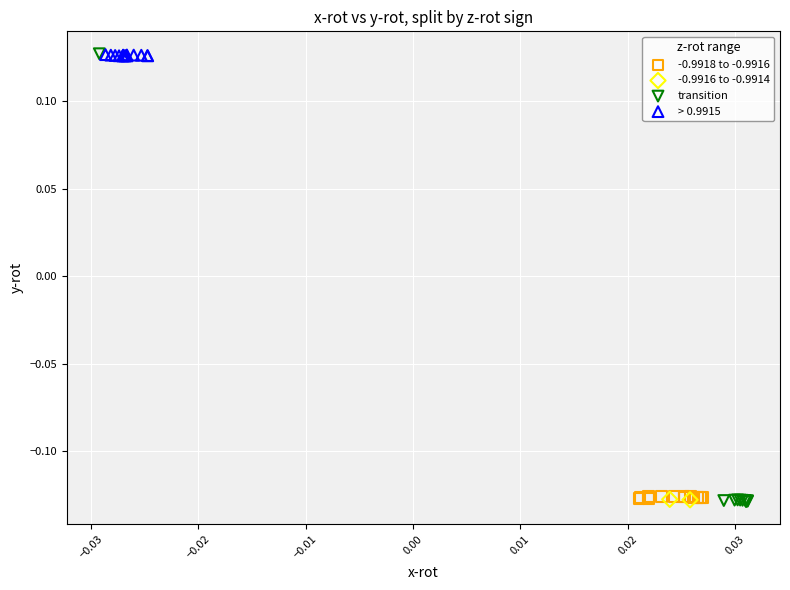

Which series has the largest Y range (max minus min)?

transition